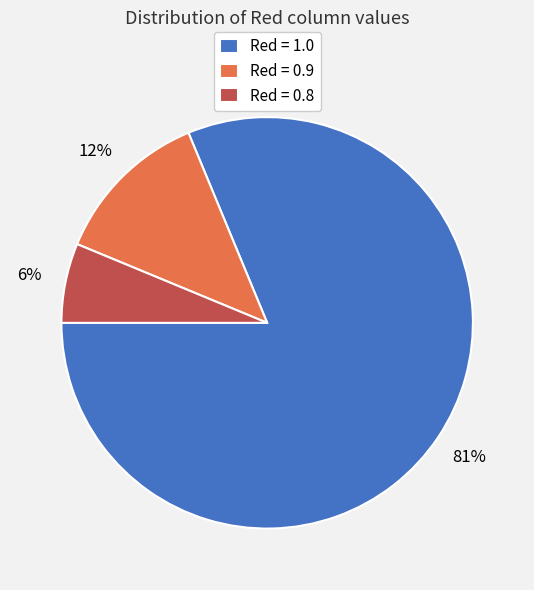

Count the number of slices in the pie.

3